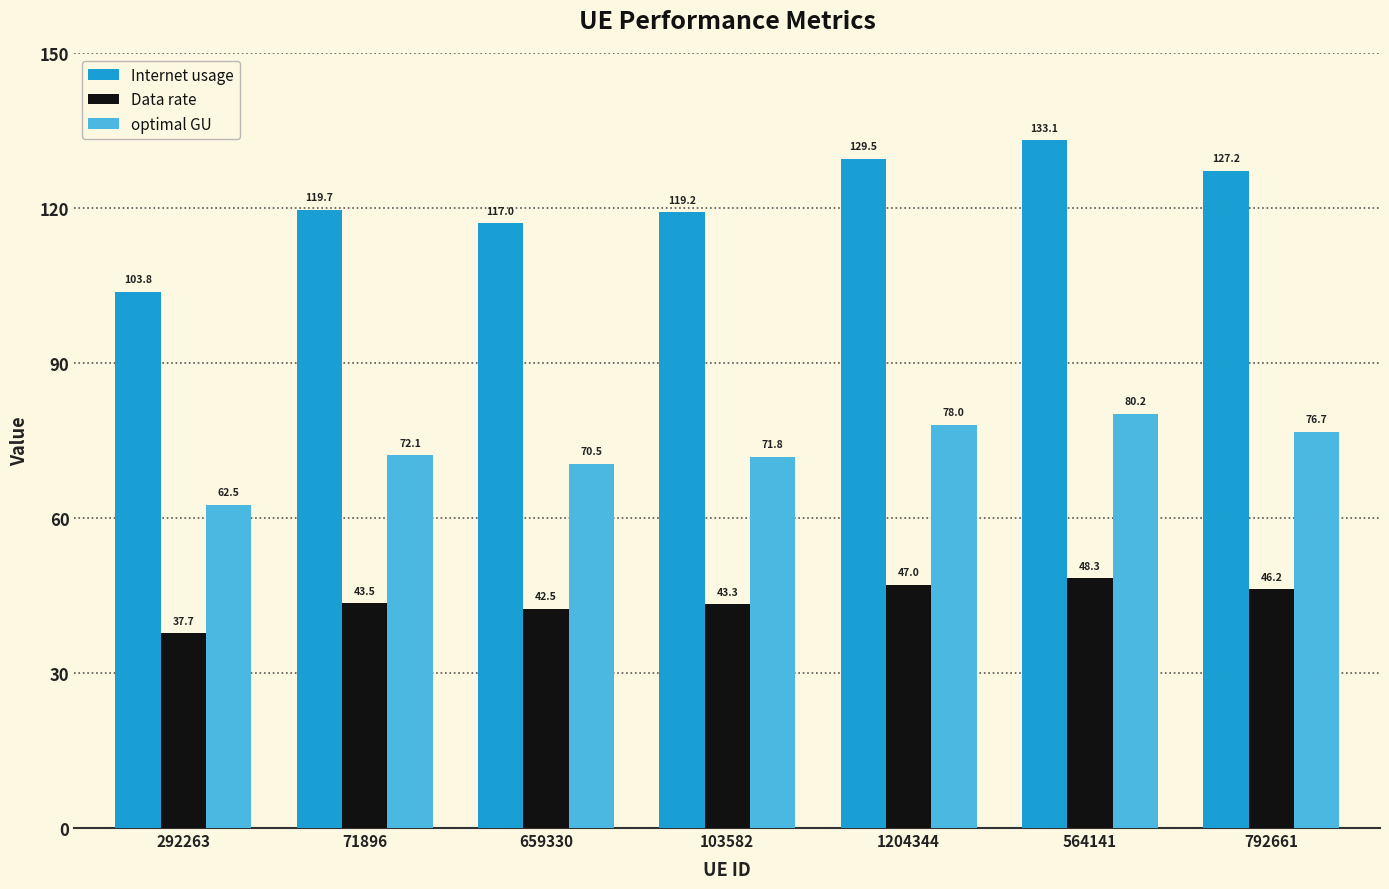

Is it true that Internet usage equals 174.7 at 659330?

False